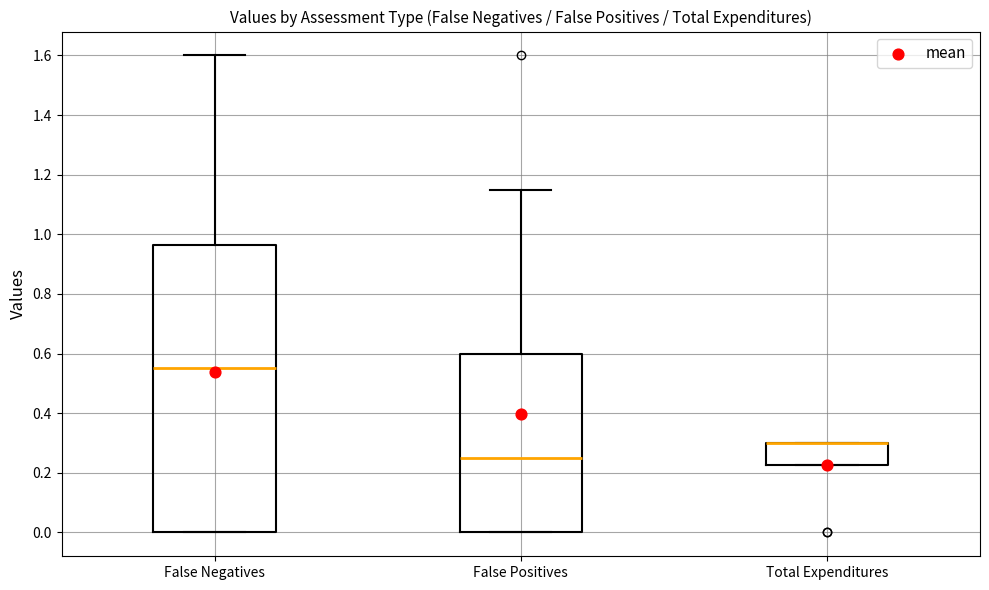

Where does the upper whisker of the box for False Positives end on the y-axis? The values are not printed on the chart, so give them approximately, as read against the axis.

1.16